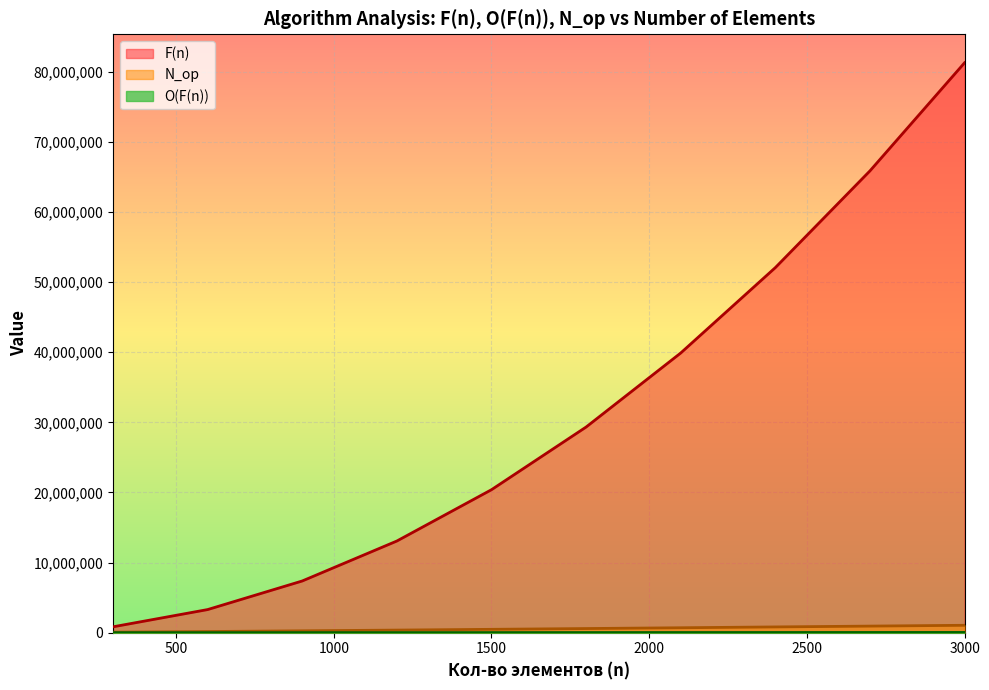

What is the value of the F(n) point at the 4th from the left?

13076419